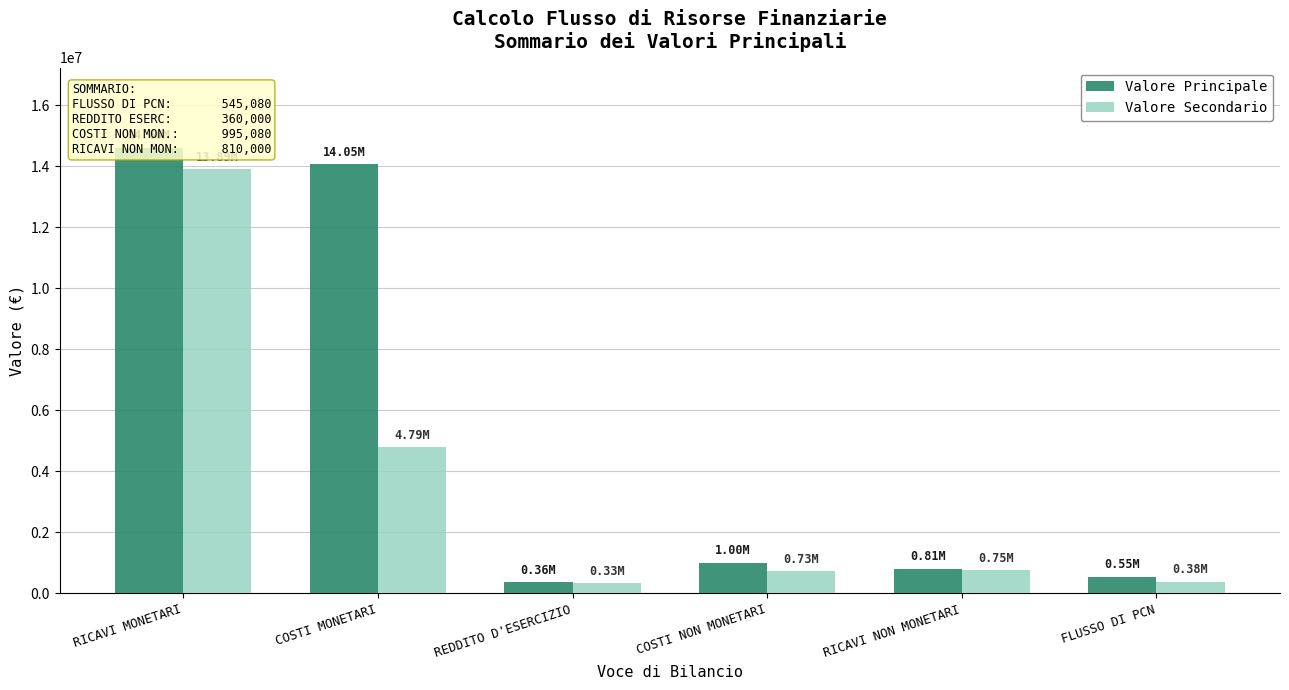

At which category does the chart reach its peak across all series?

RICAVI MONETARI